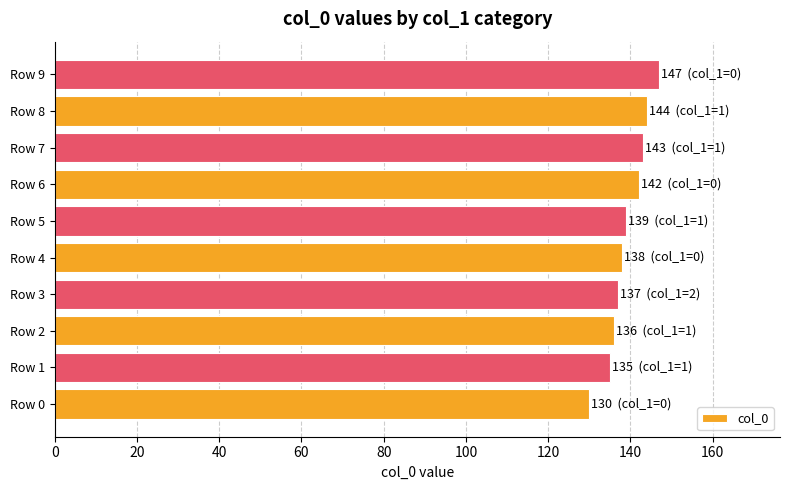

How many values are below 139?

5